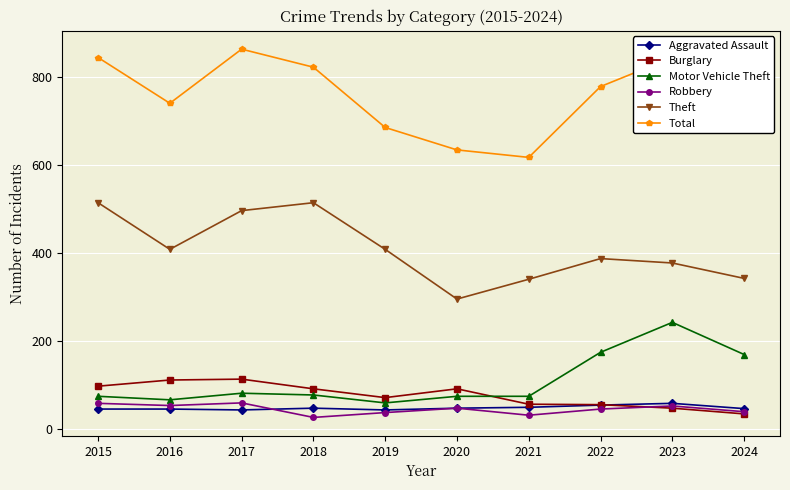

What is the value of the Burglary point at the 3rd from the left?

114